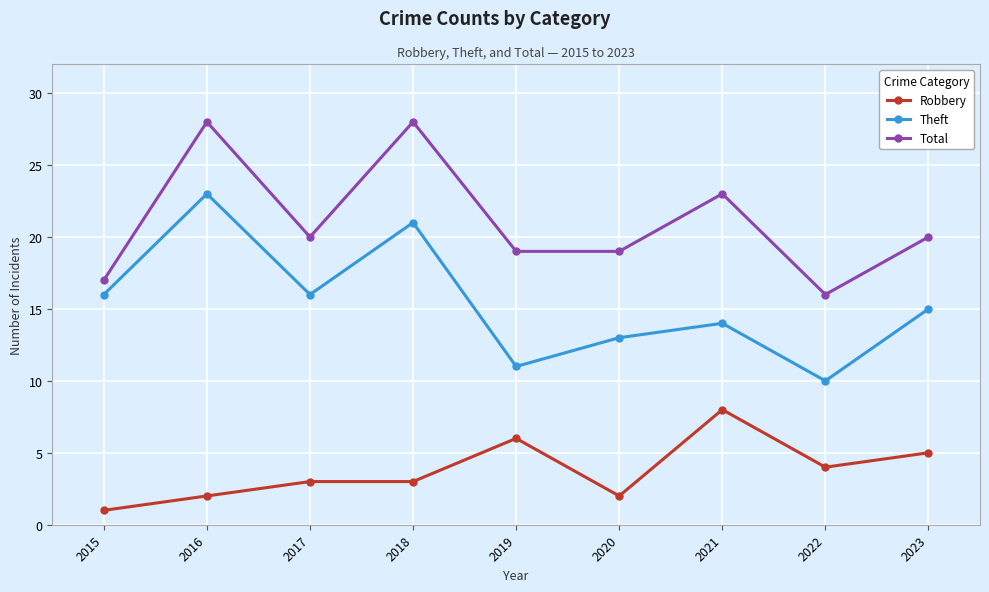

What is the maximum value for Total?

28